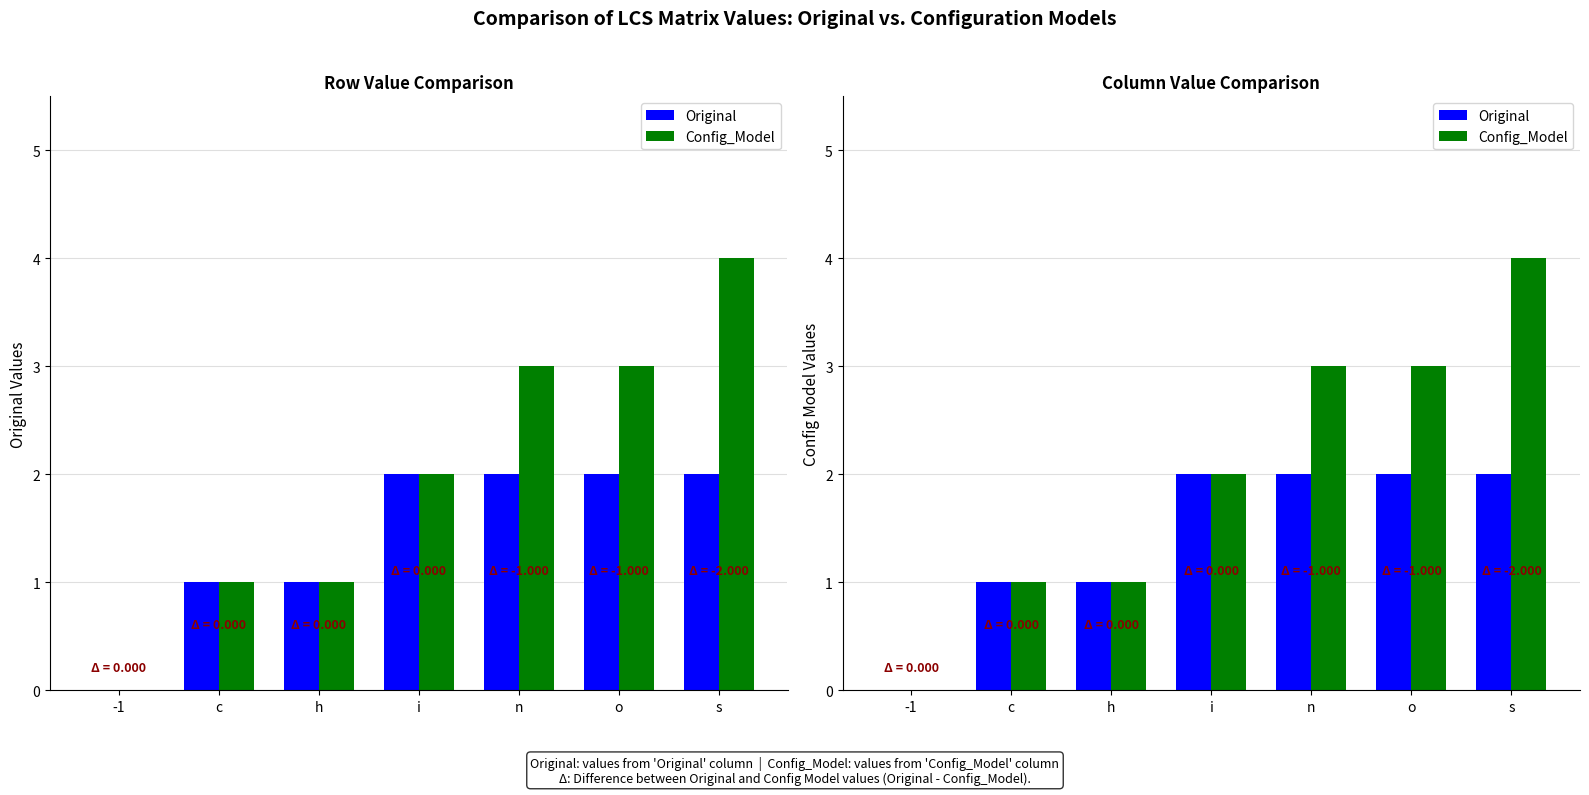

What is the total value across all series at n?

5